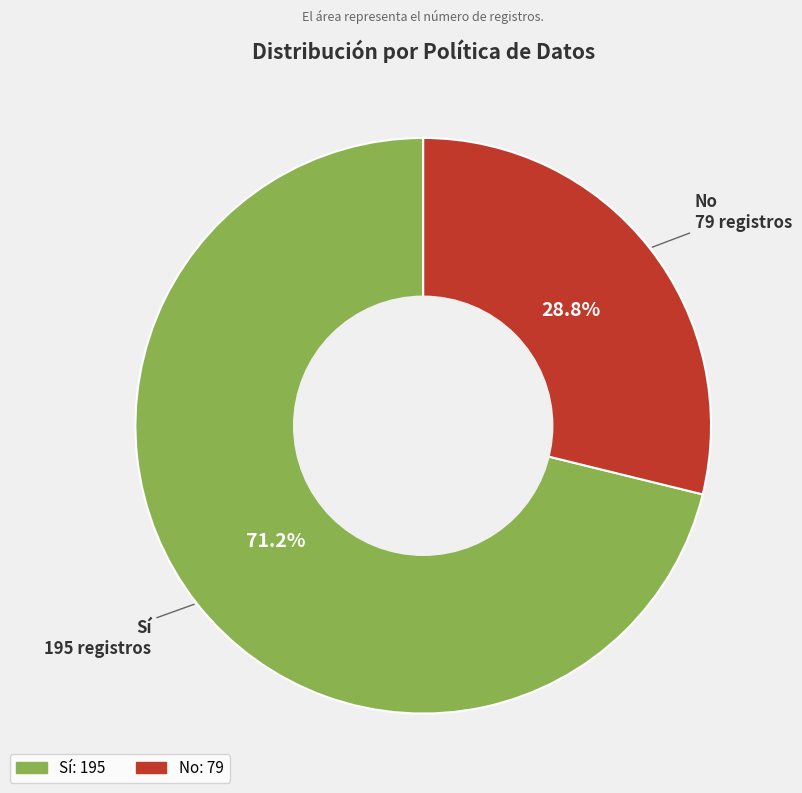

Rank the categories by value from highest to lowest.

Sí, No